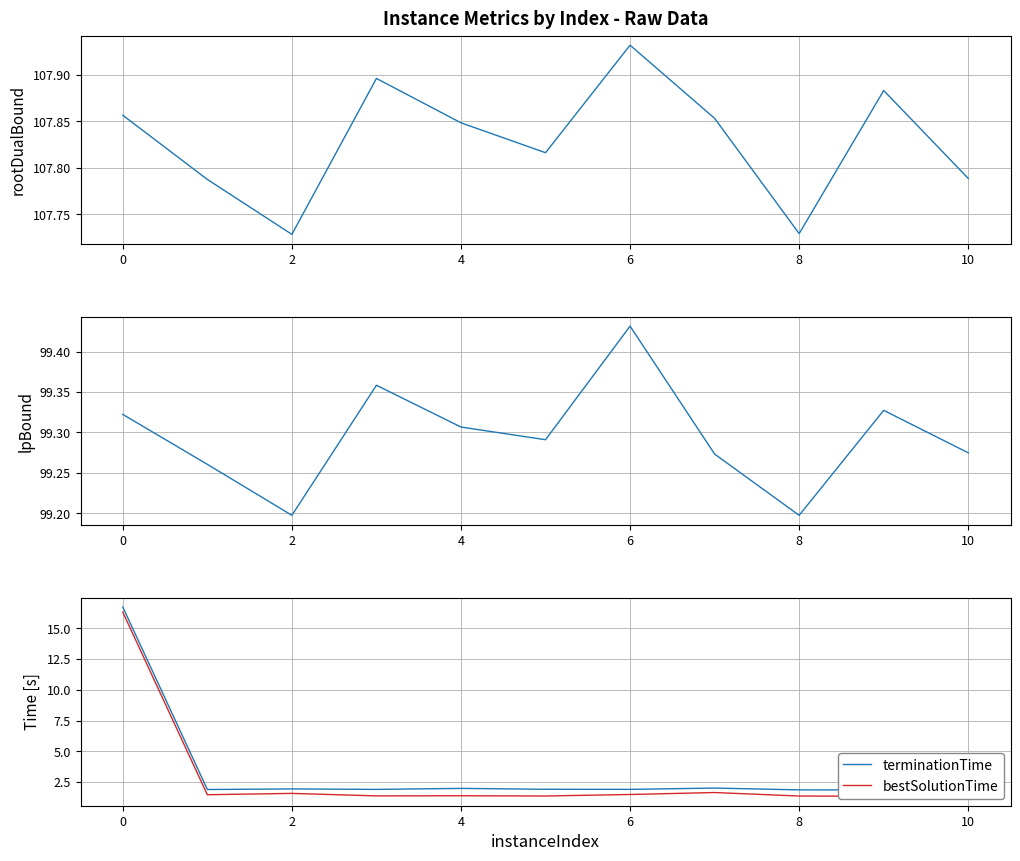

Count the number of data series in this chart.

4